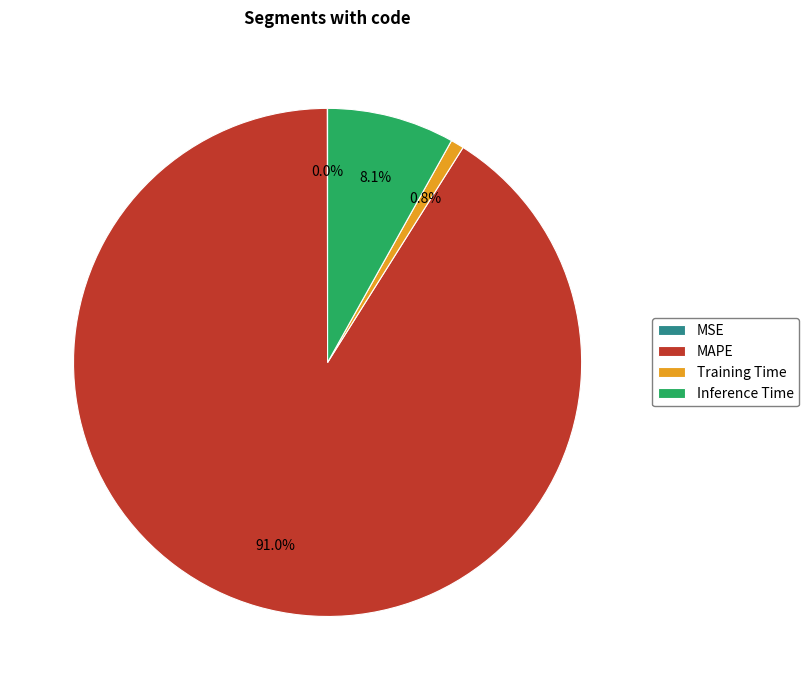

To the nearest percent, what is the average slice percentage?

25%